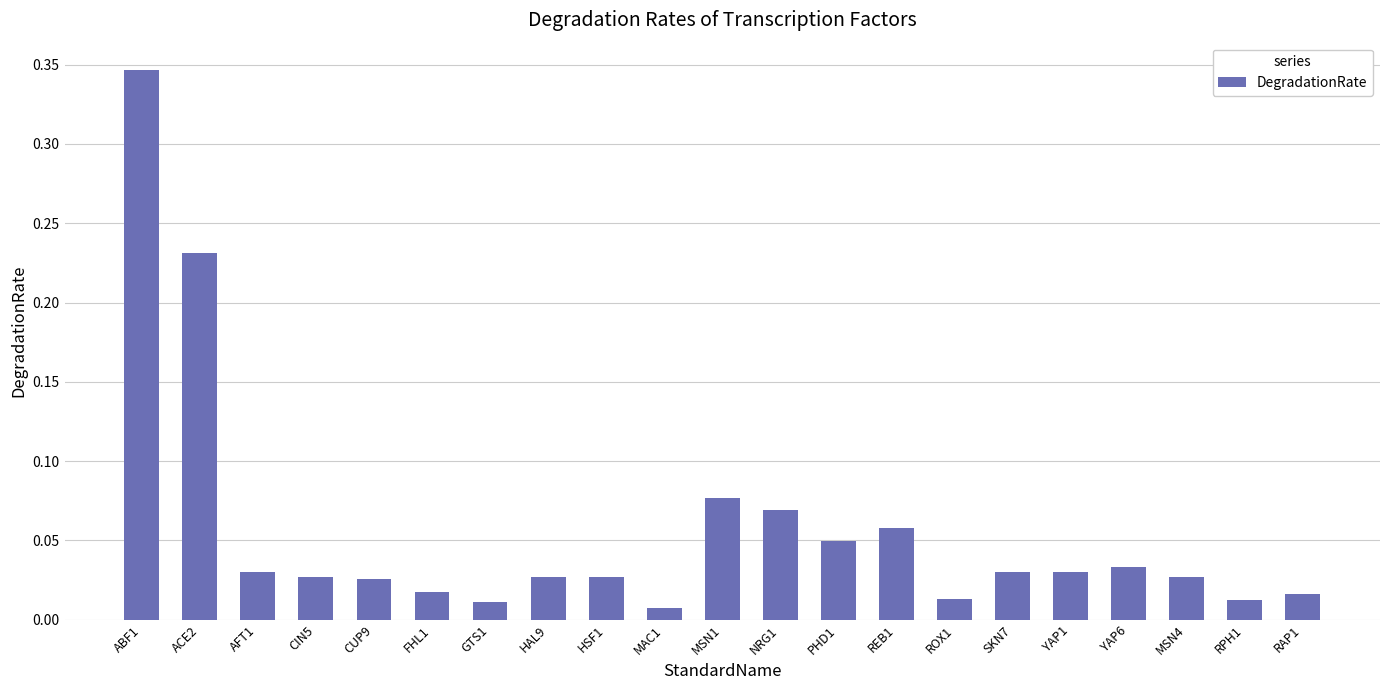

What is the label of the 12th bar from the right?

MAC1